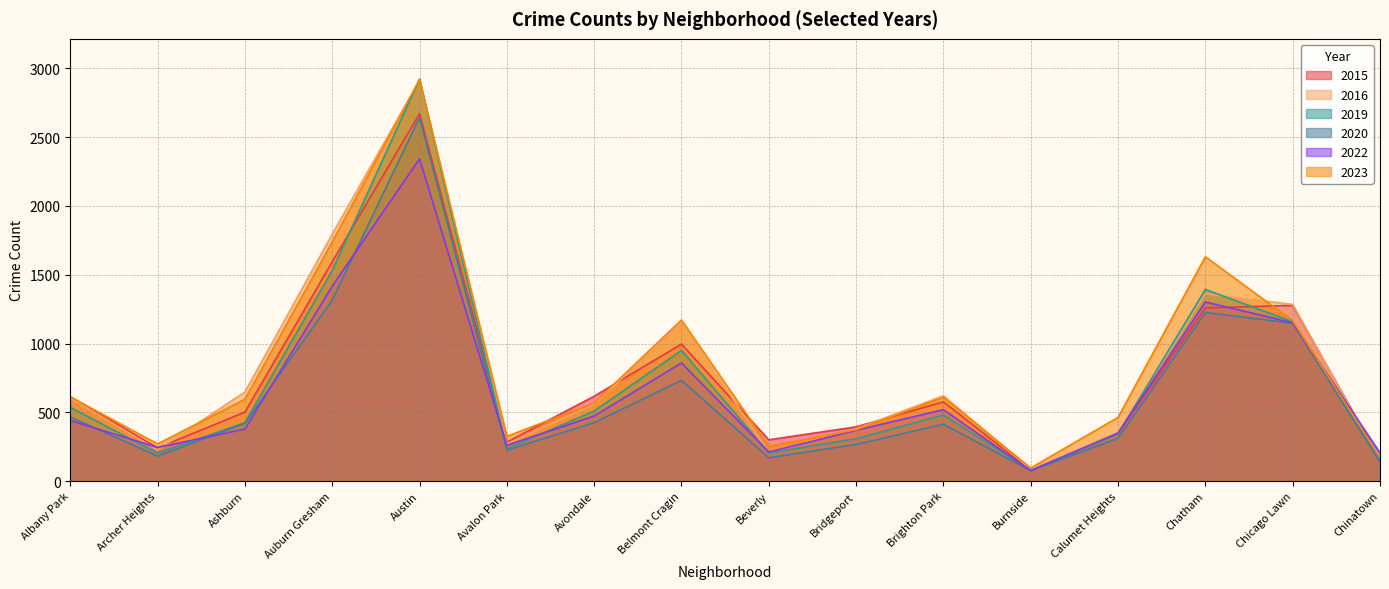

True or false: 2016 has a value of 640 at Austin.

False